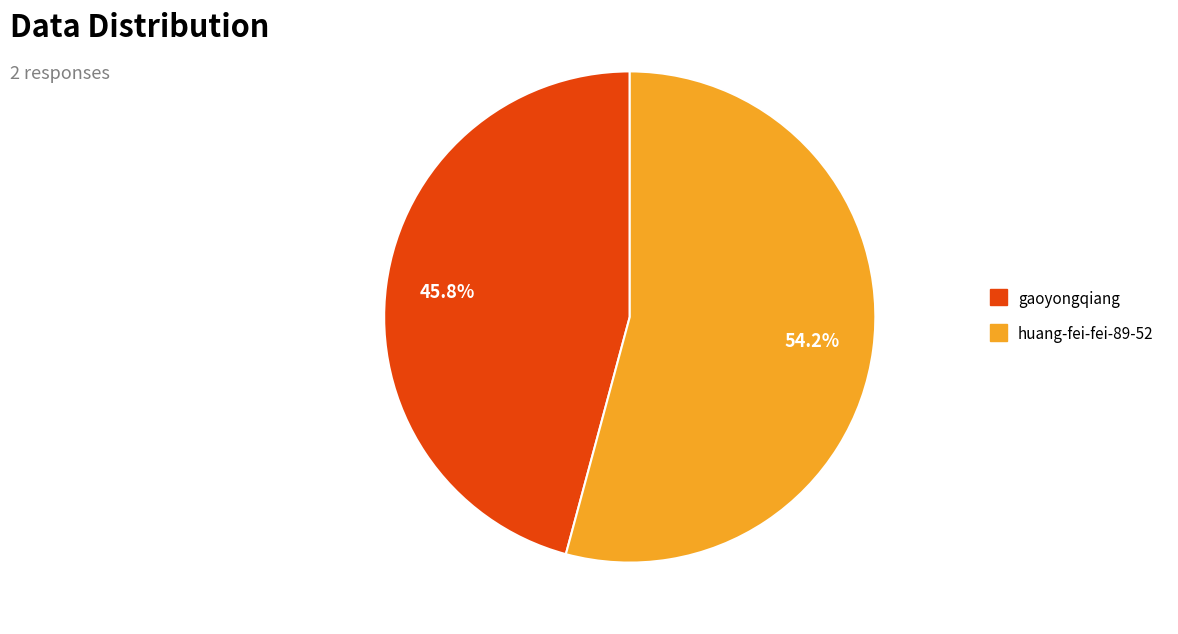

To the nearest percent, what percentage of the pie is huang-fei-fei-89-52?

54%